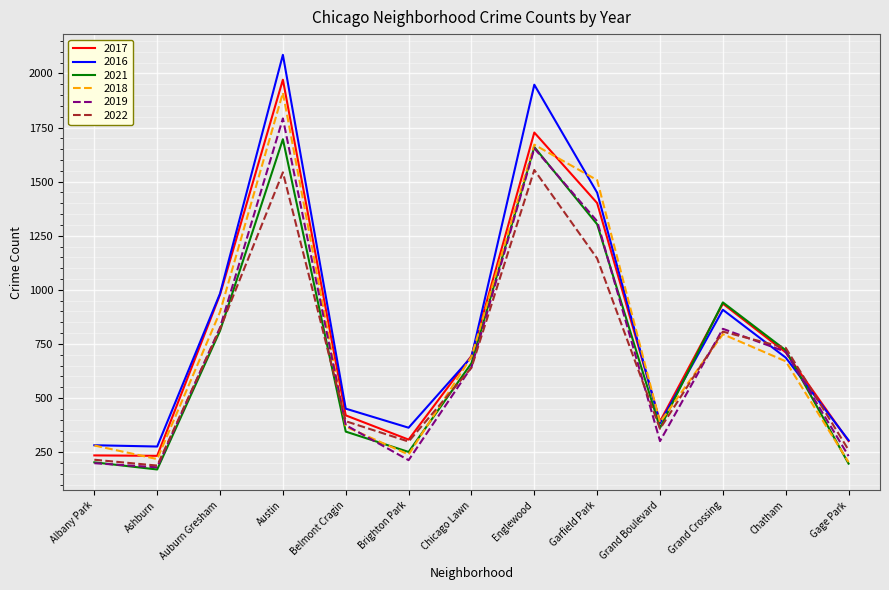

Where is 2018 nearest to the value 1057?

Auburn Gresham